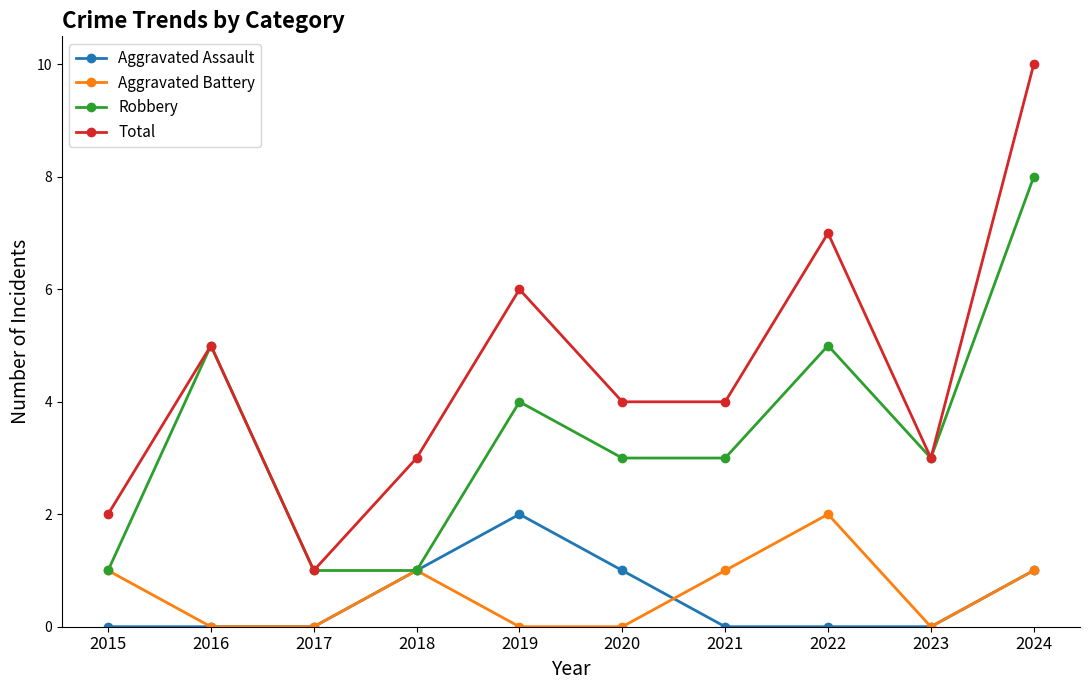

How many interior local peaks does the Robbery series have?

3